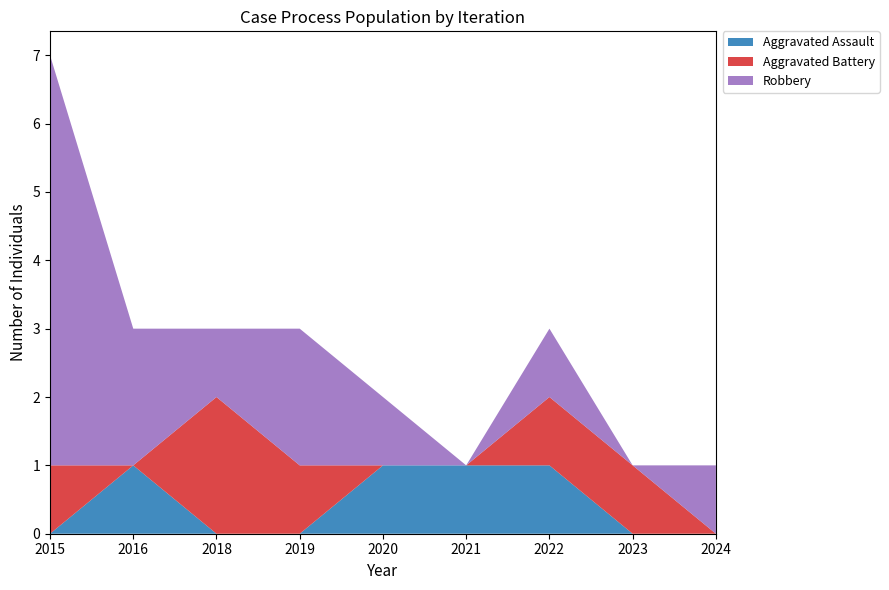

Reading right to left, list all the values displayed in this chart.

Aggravated Assault: 0	0	1	1	1	0	0	1	0
Aggravated Battery: 0	1	1	0	0	1	2	0	1
Robbery: 1	0	1	0	1	2	1	2	6